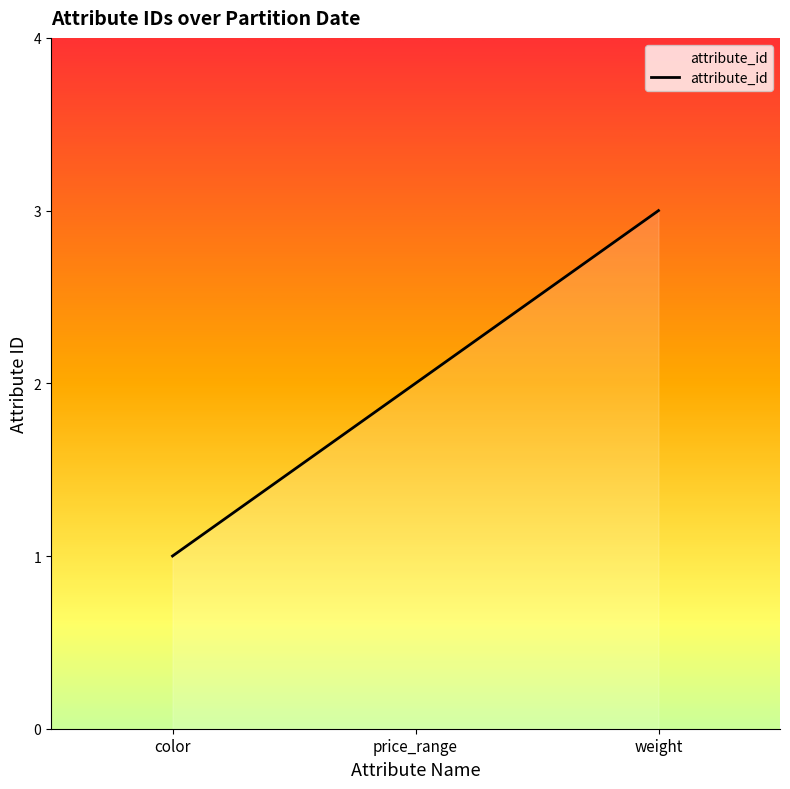

True or false: the data shows 3 at weight.

True